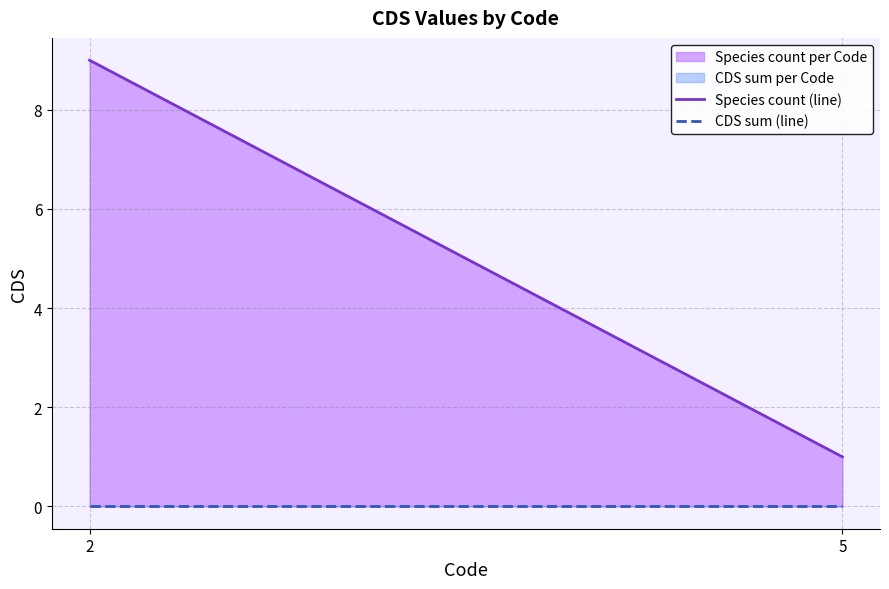

Reading left to right, list all the values displayed in this chart.

Species count (line): 9	1
CDS sum (line): 0	0